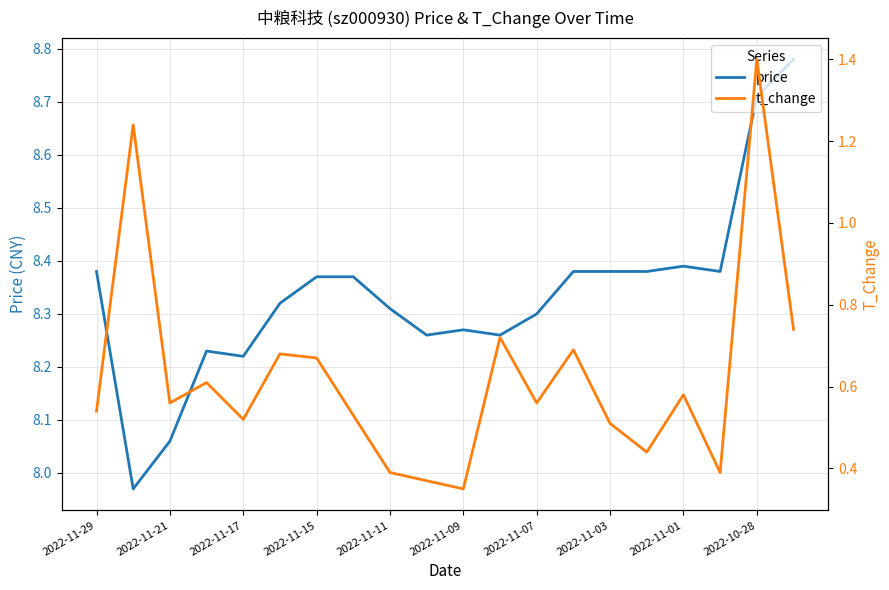

List the series in order of their peak value, lowest first.

t_change, price